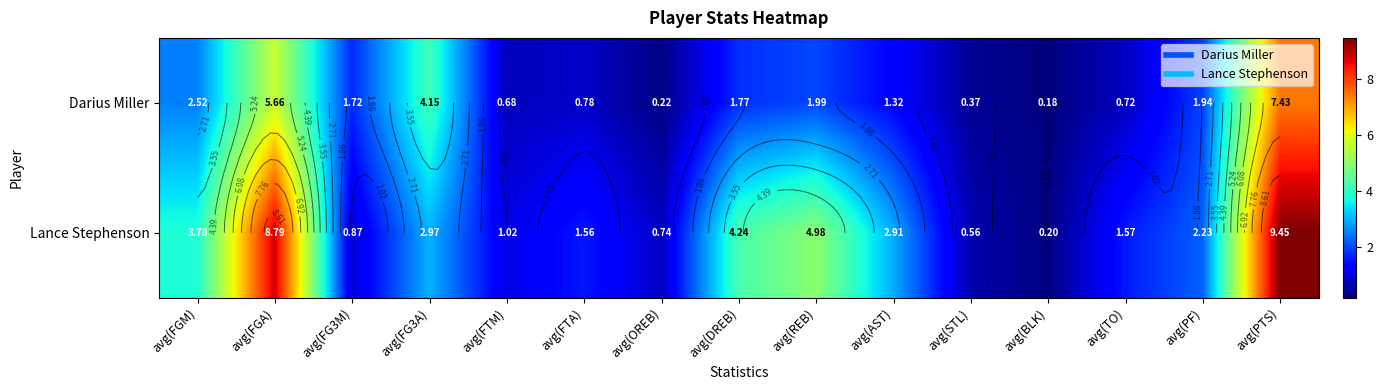

What is the difference between the highest and lowest values at avg(TO)?

0.9